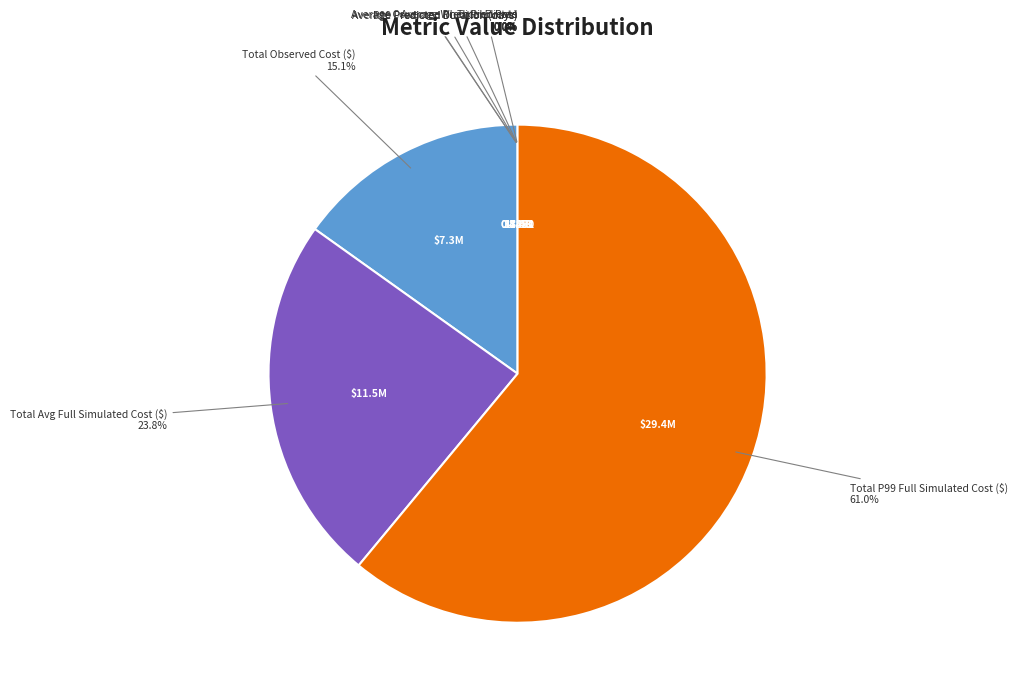

To the nearest percent, what is the difference between the largest and smallest slice percentages?

61%